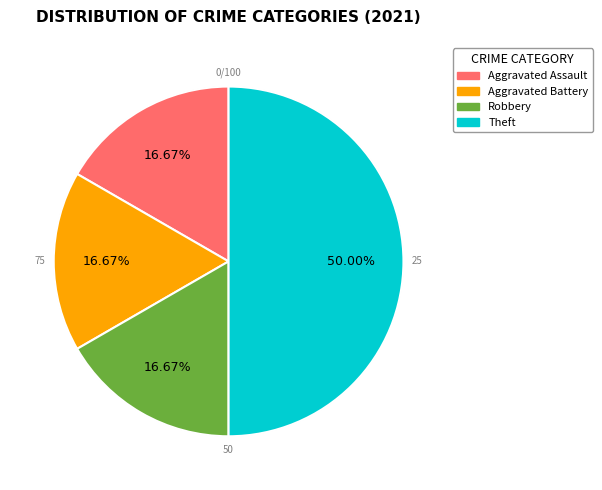

Do Robbery and Aggravated Battery together represent more than half of the pie?

No